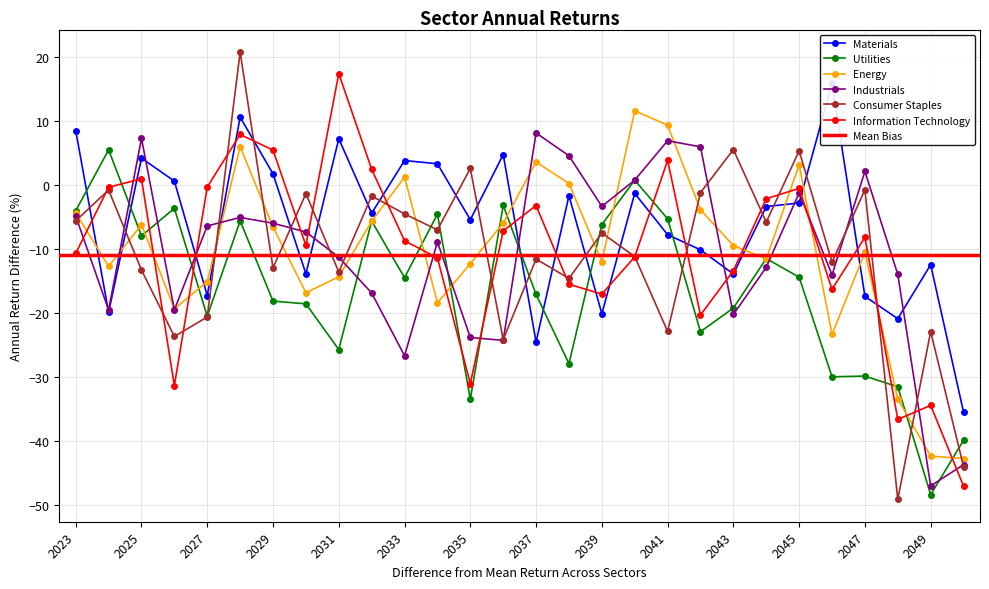

True or false: Materials and Consumer Staples cross at least once.

True